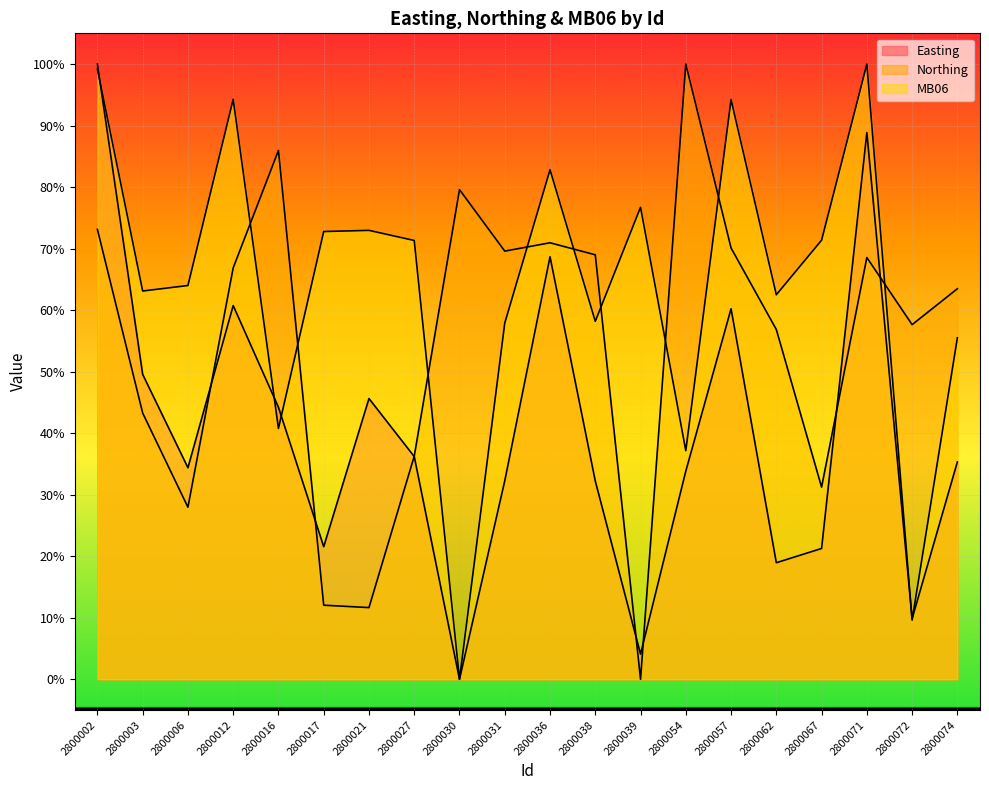

What are all the series names shown in the legend?

Easting, Northing, MB06